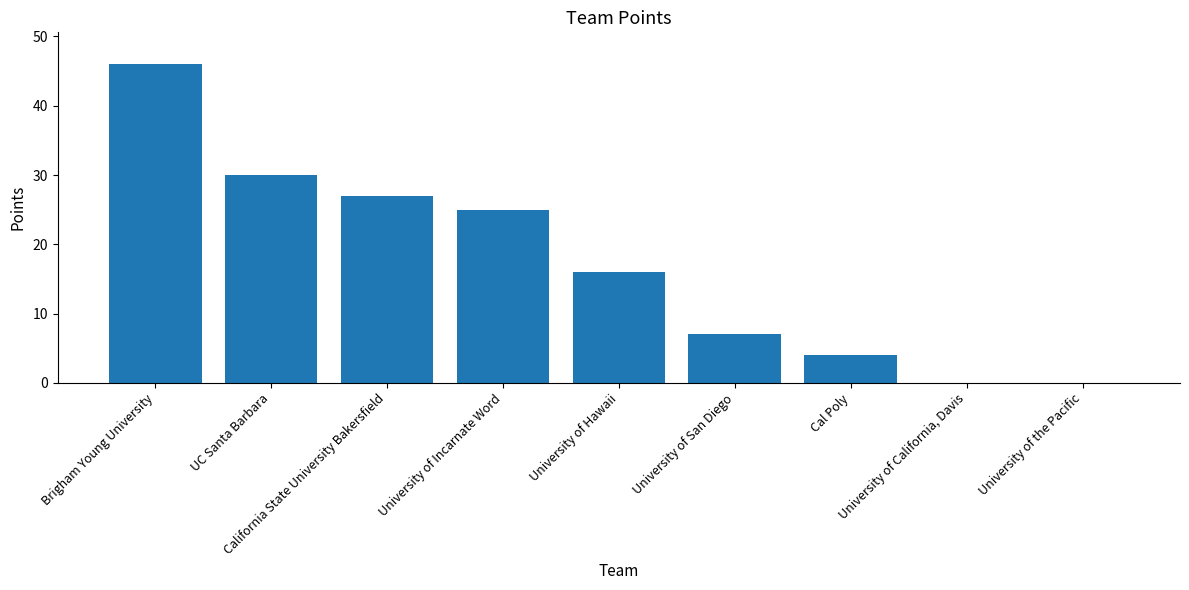

Reading right to left, what are all the values shown in this chart?

0	0	4	7	16	25	27	30	46